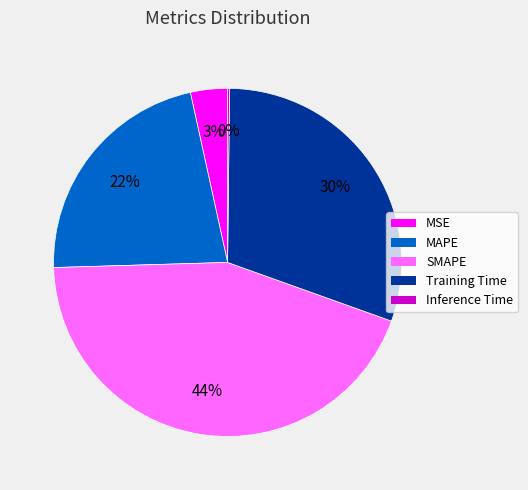

Approximately how many times larger is the value at MSE compared to Training Time?

0.1